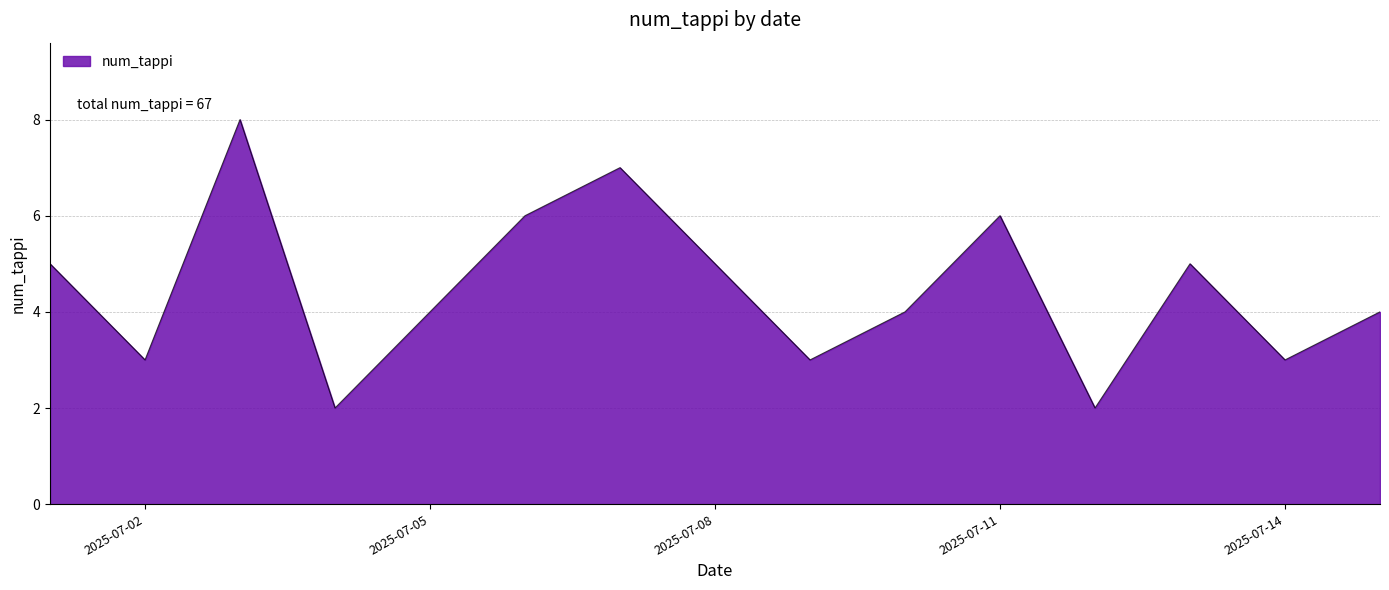

What is the maximum value shown in the chart?

8